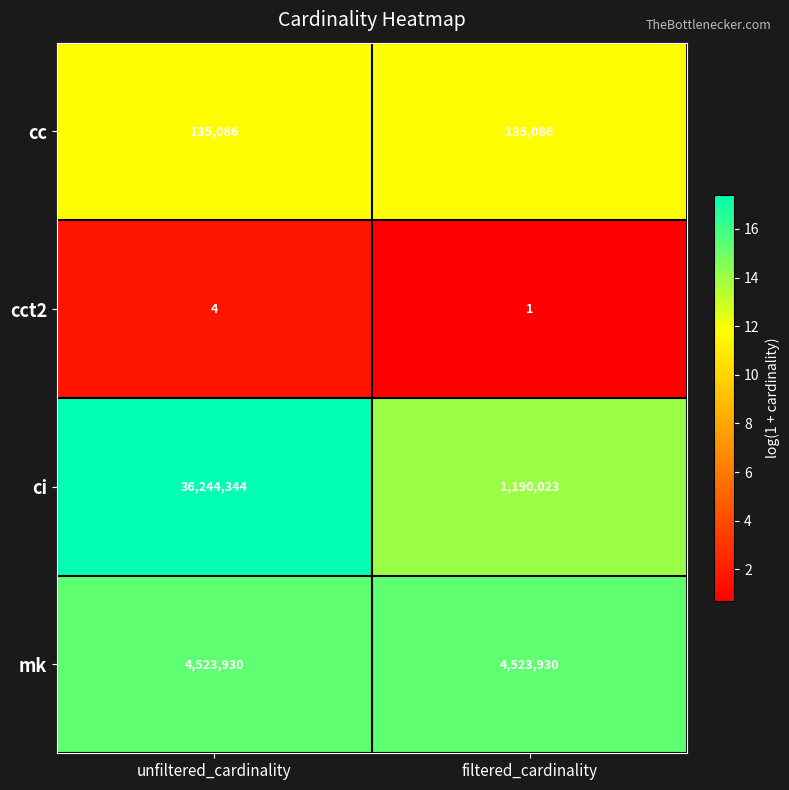

What is the spread (max minus min) of values at filtered_cardinality?

4523929